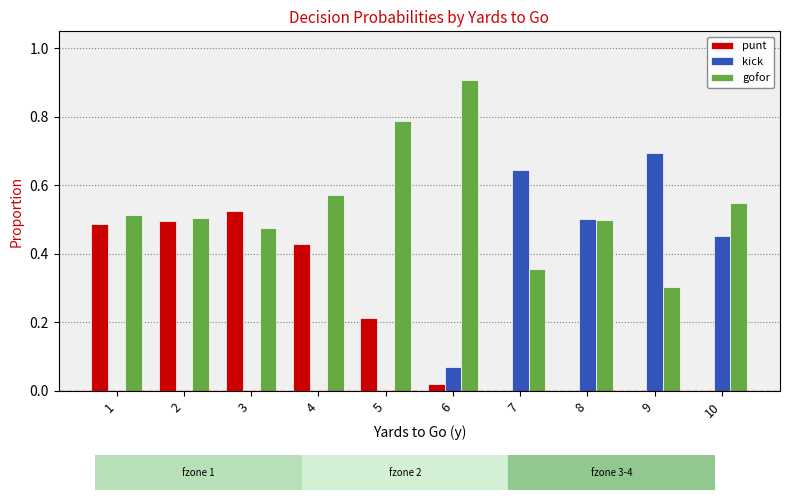

What are all the series names shown in the legend?

punt, kick, gofor